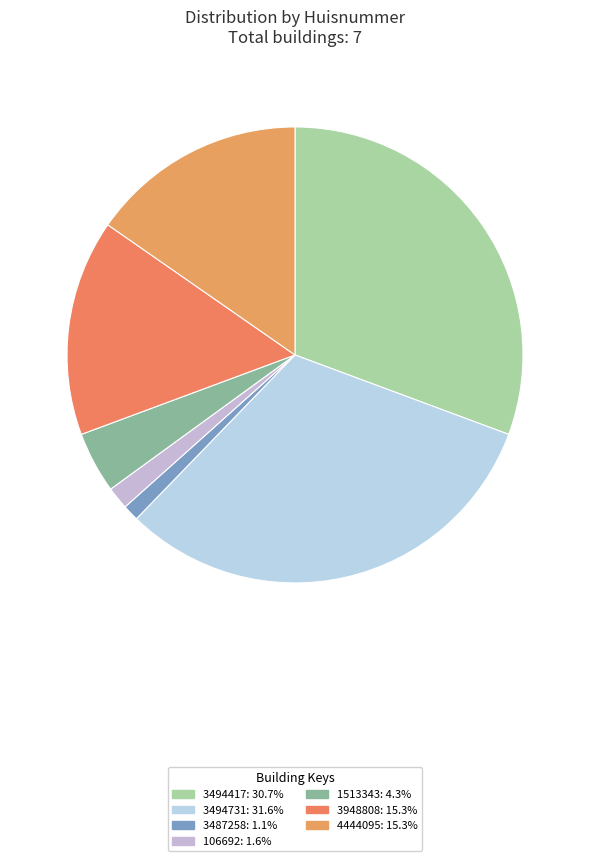

Which category has the smallest portion of the pie?

3487258